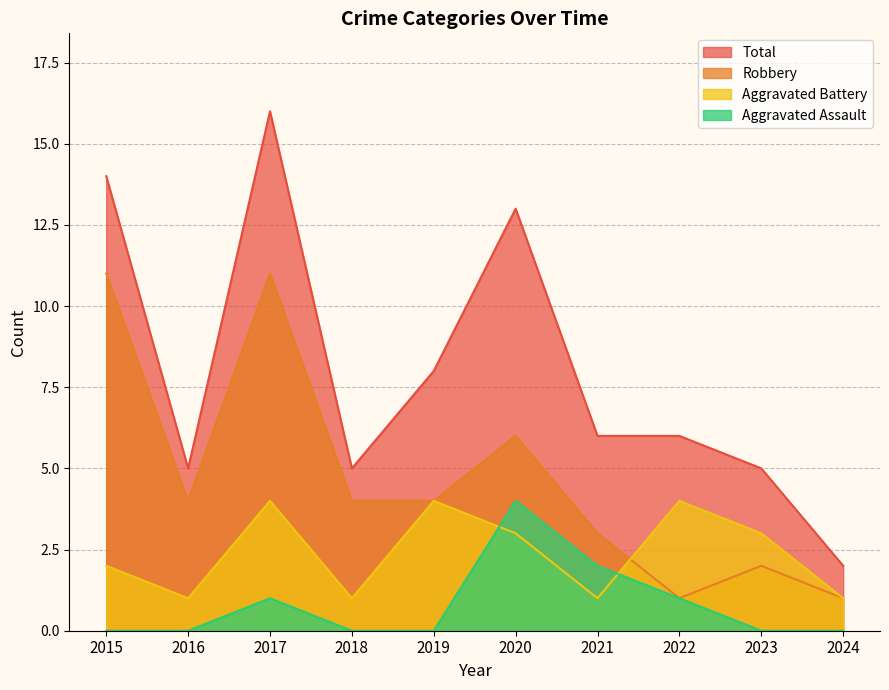

What is the average value of the Robbery series?

5